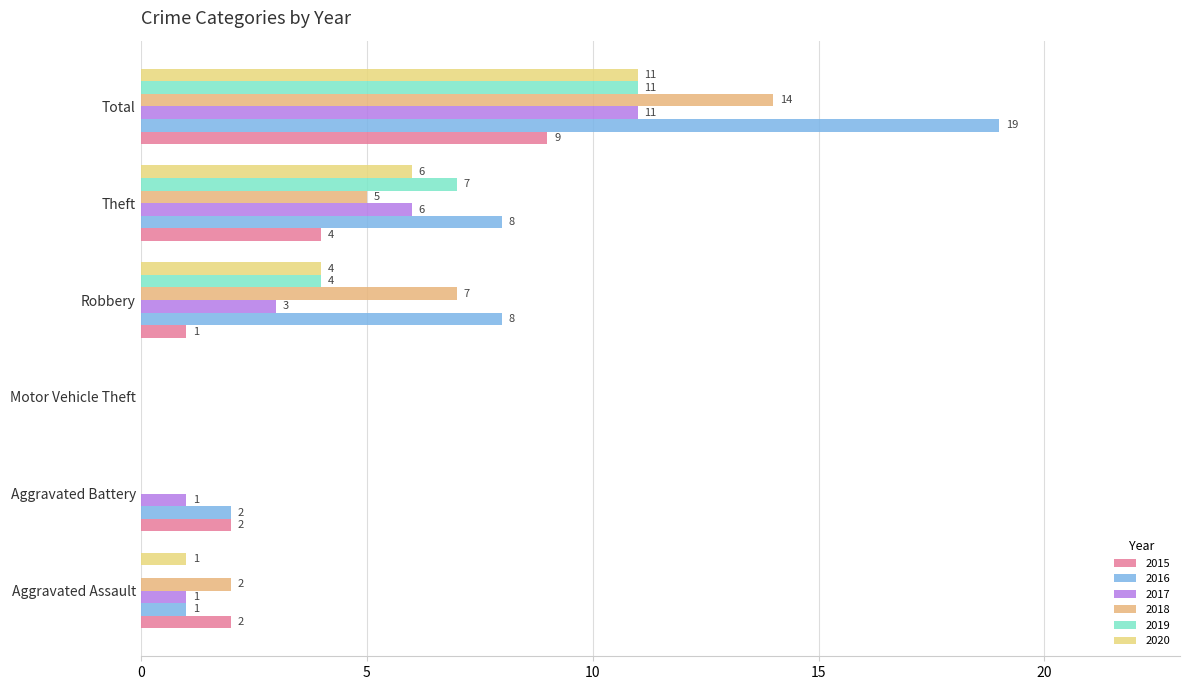

The value of 2019 at Total is 11. True or false?

True